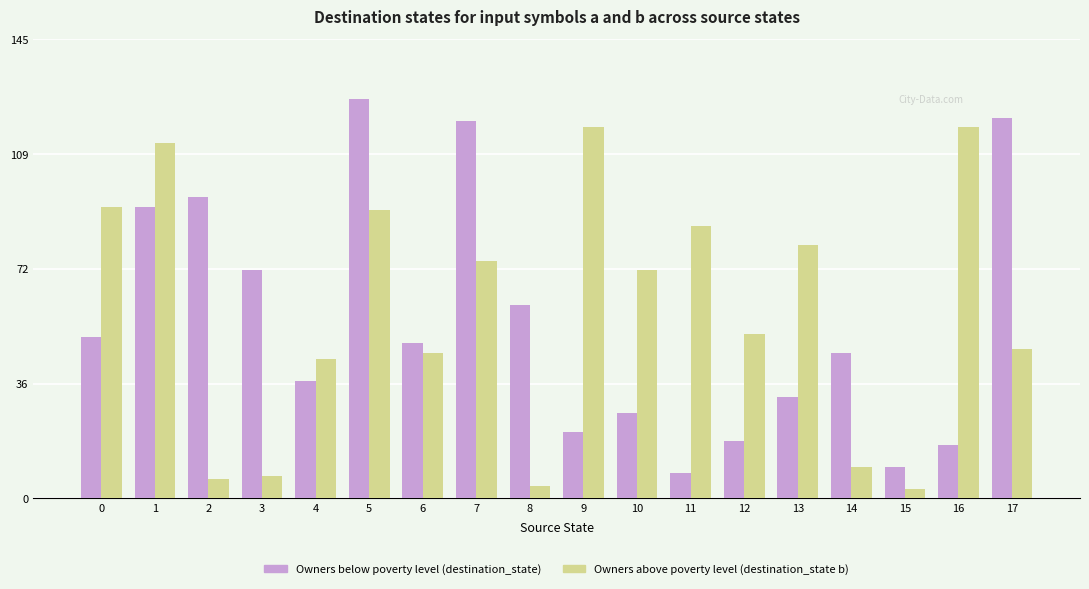

What are all the series names shown in the legend?

Owners below poverty level (destination_state), Owners above poverty level (destination_state b)